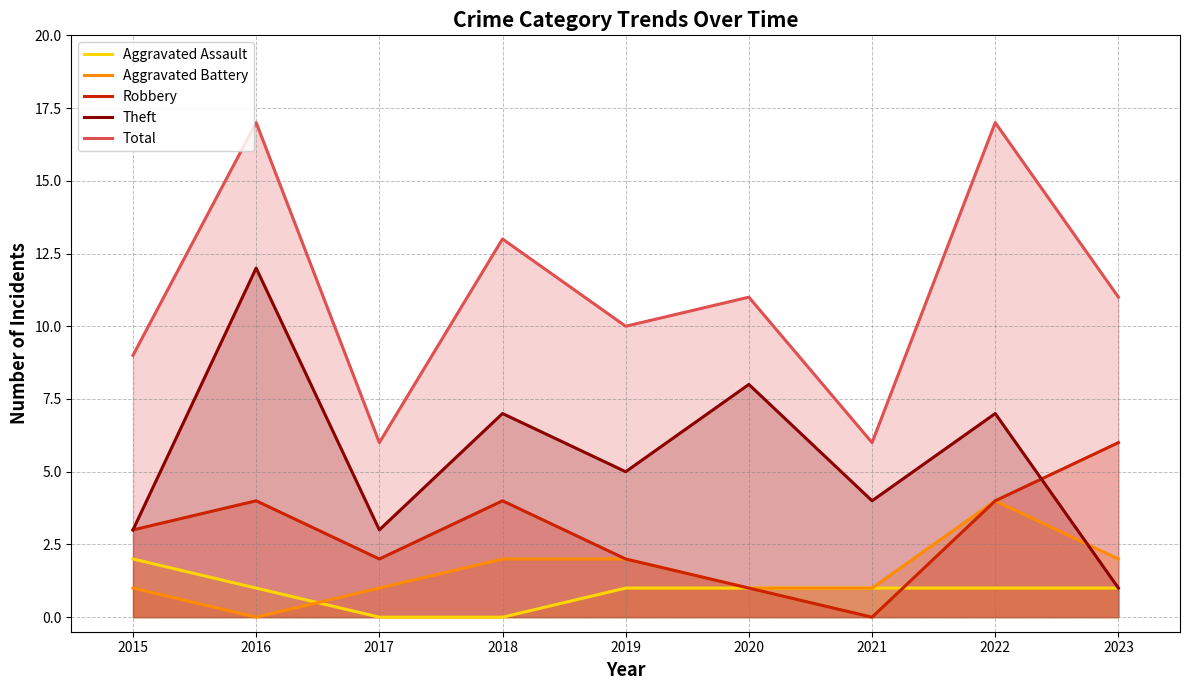

After their last crossing, which series has the higher values: Theft or Aggravated Battery?

Aggravated Battery